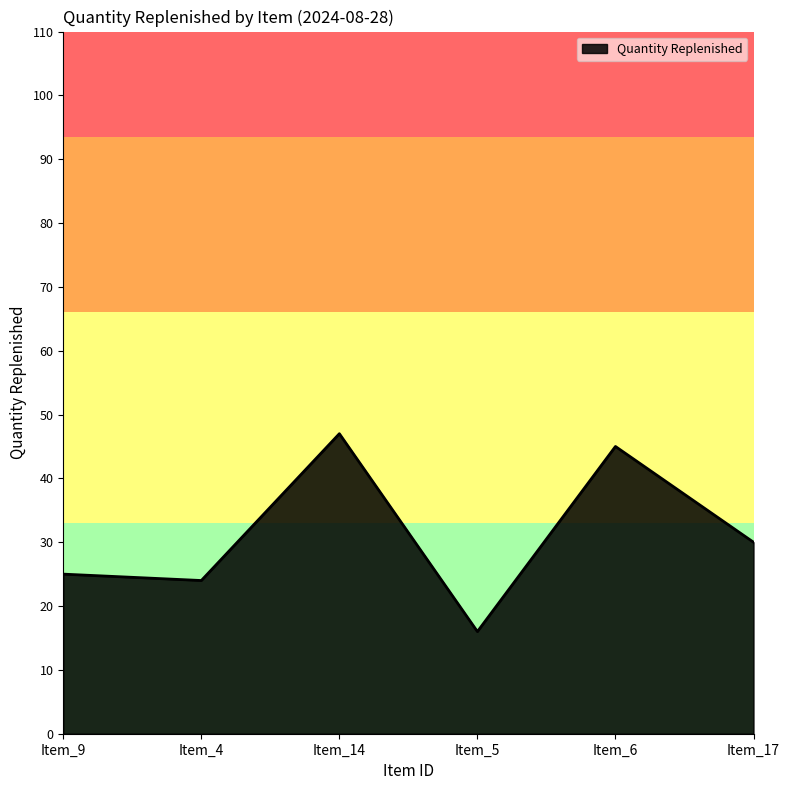

List the labels in order of value, largest first.

Item_14, Item_6, Item_17, Item_9, Item_4, Item_5